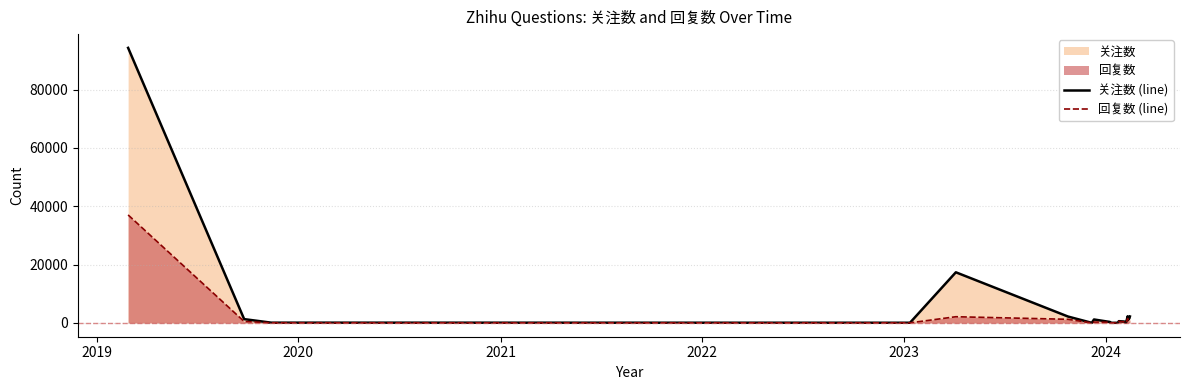

What is the greatest value displayed?

94323